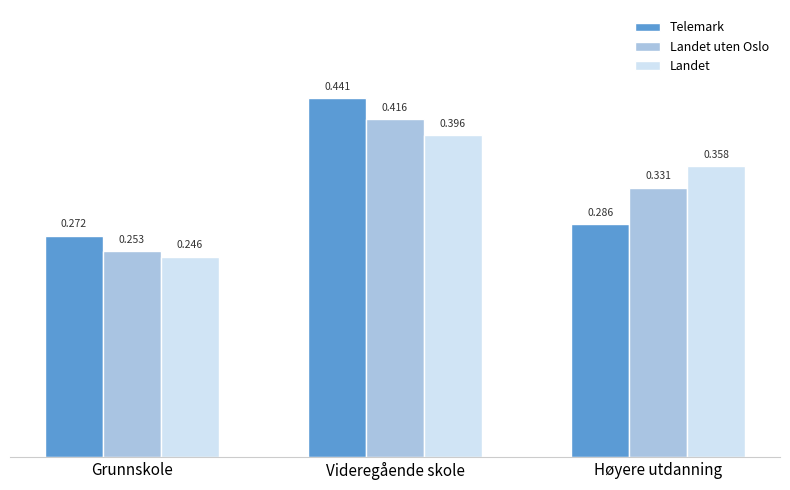

Is the value of Landet uten Oslo at Videregående skole greater than the value of Landet at Videregående skole?

Yes